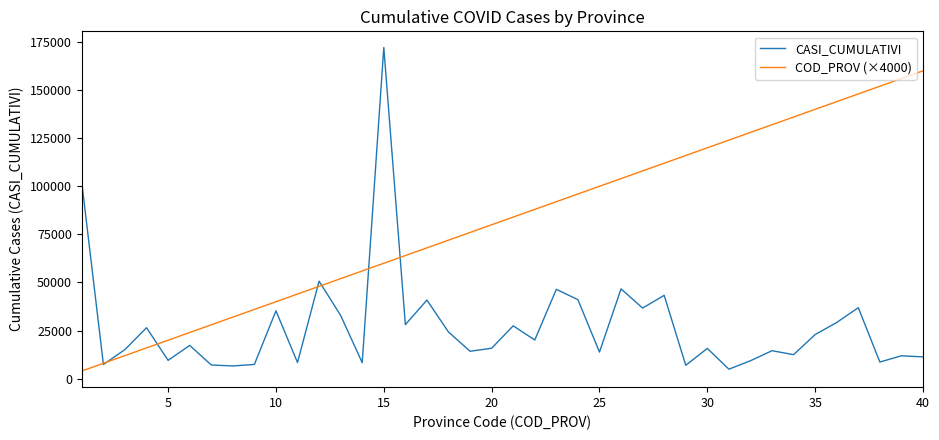

What is the minimum value shown in the chart?

4000